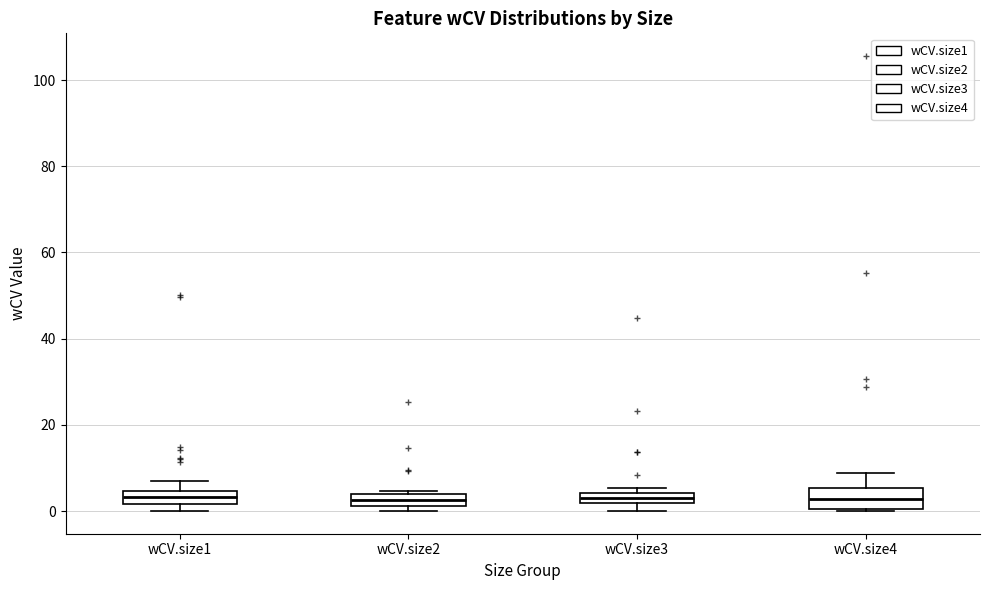

Where does the upper whisker of the box for wCV.size4 end on the y-axis? The values are not printed on the chart, so give them approximately, as read against the axis.

8